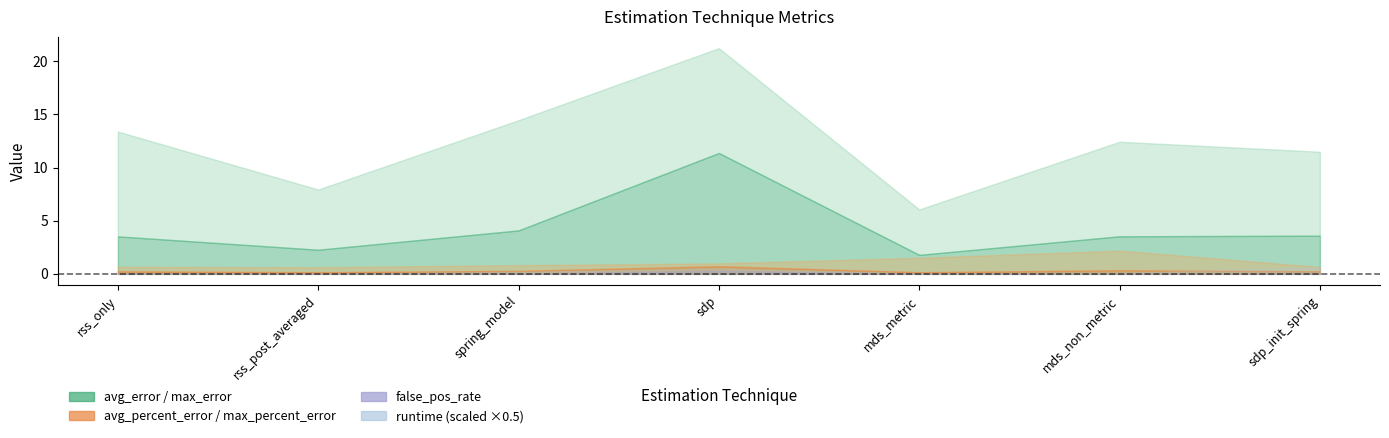

At which label is false_pos_rate closest to 0?

rss_post_averaged